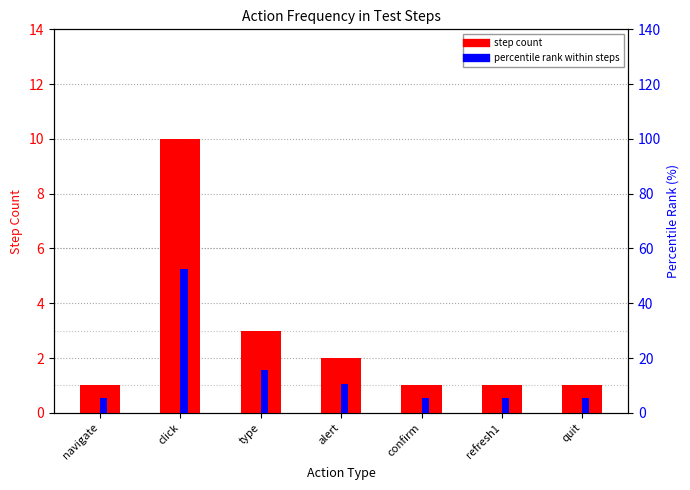

True or false: percentile rank within steps has a value of 10.5 at alert.

True